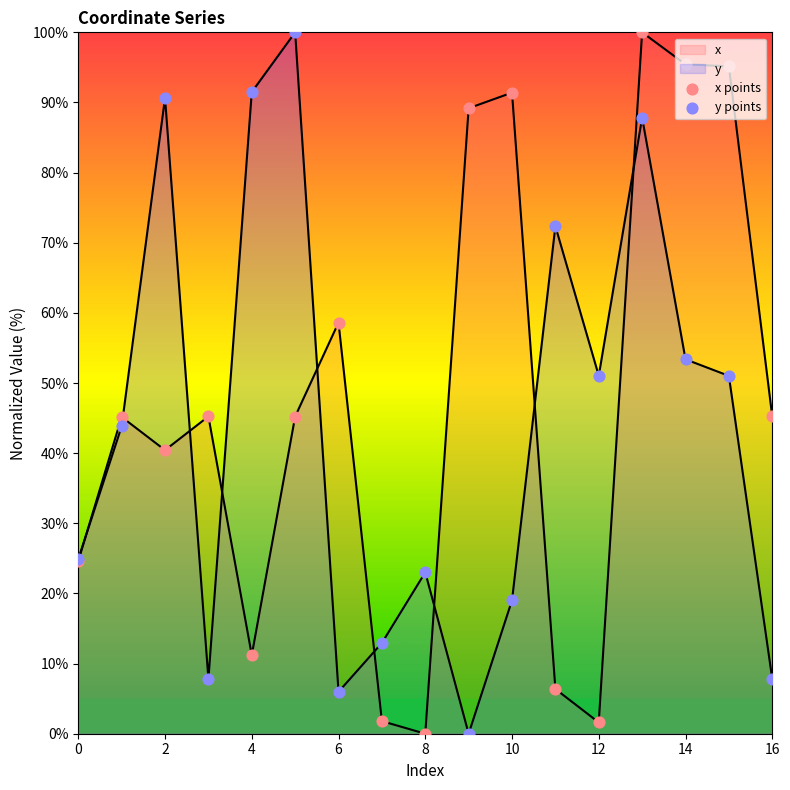

Which series contains the highest Y value?

x